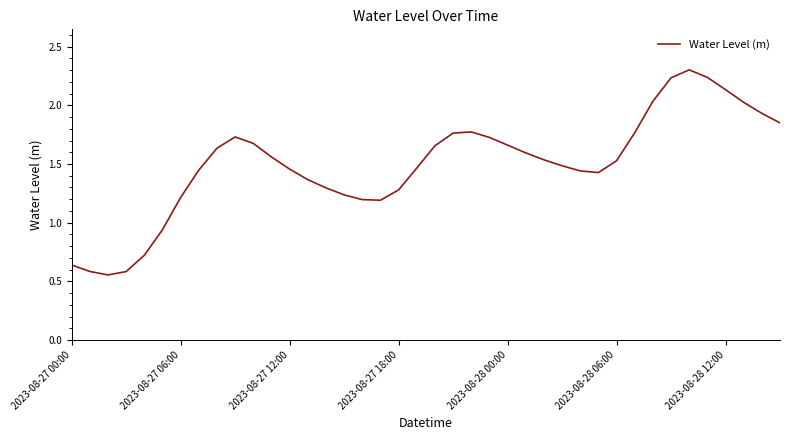

What is the greatest value displayed?

2.3